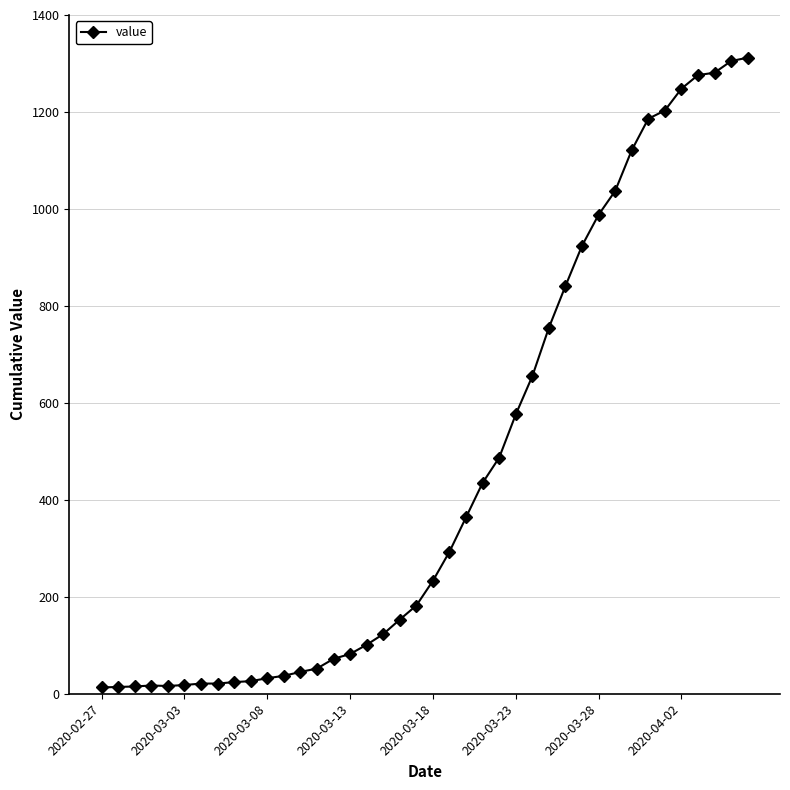

What is the greatest value displayed?

1312